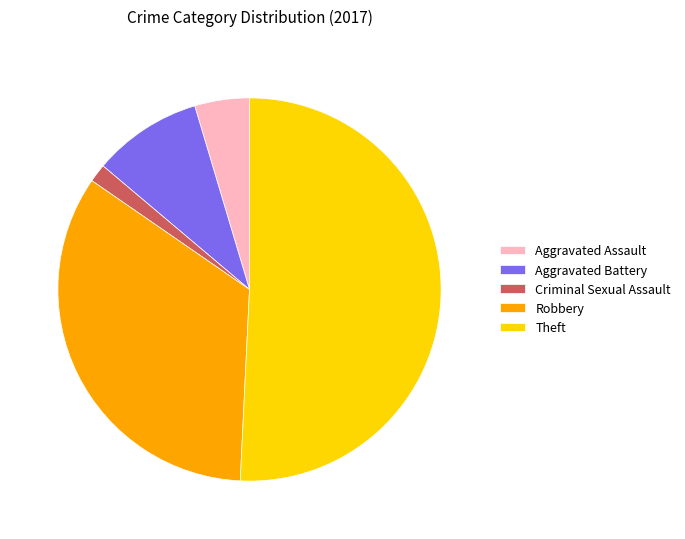

Combined, do Aggravated Assault and Criminal Sexual Assault account for over 50%?

No